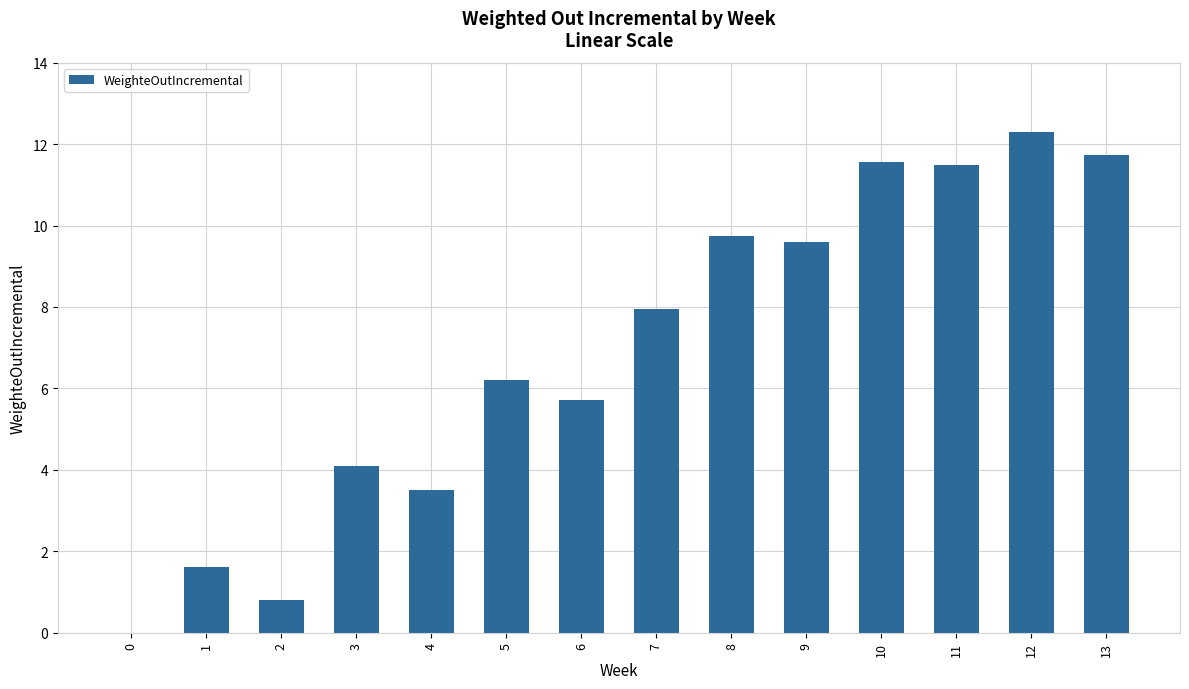

Is it true that the value at 1 is 1.6?

True